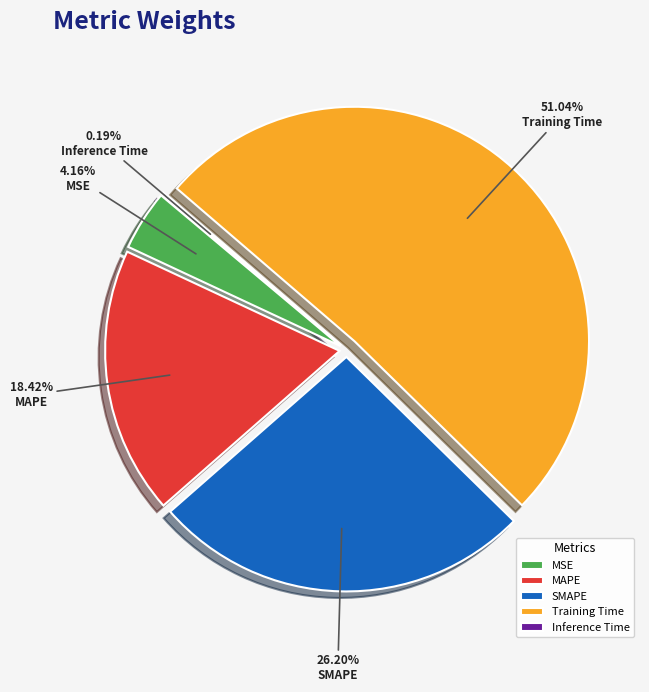

Which slice is the largest?

Training Time